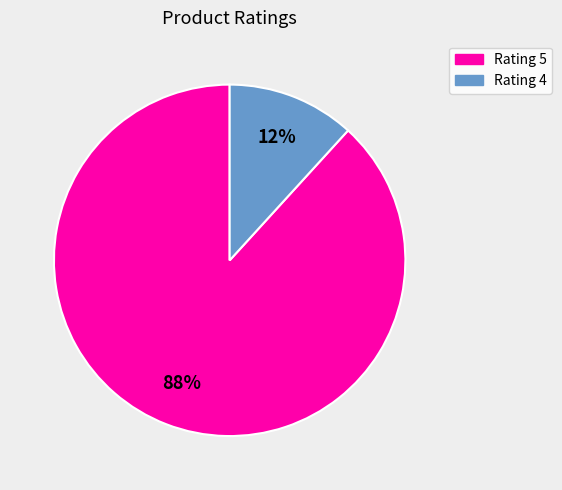

The Rating 5 slice represents 80% of the pie. True or false?

False